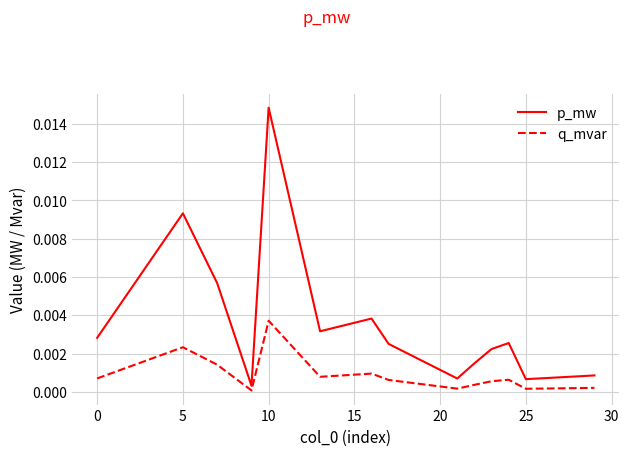

Rank the series by their average value, from highest to lowest.

p_mw, q_mvar